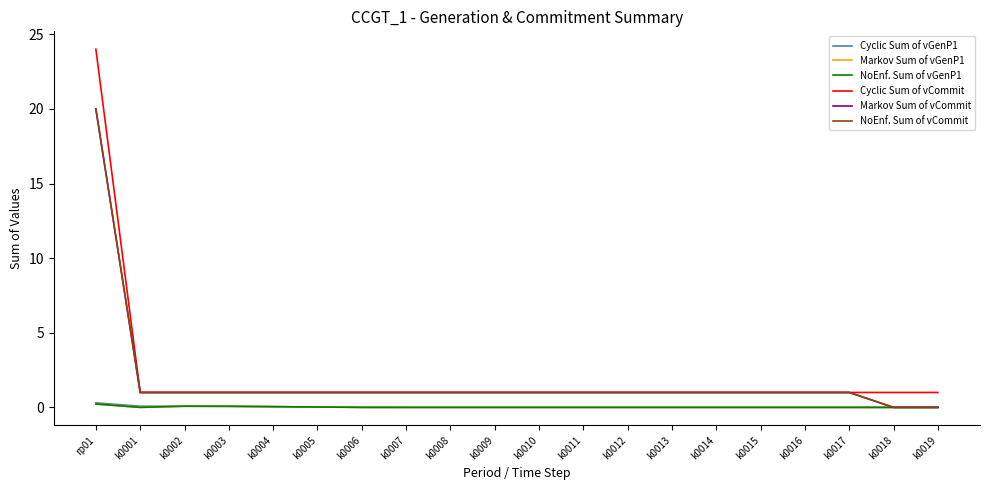

Does the chart display data point markers on the line(s)?

No